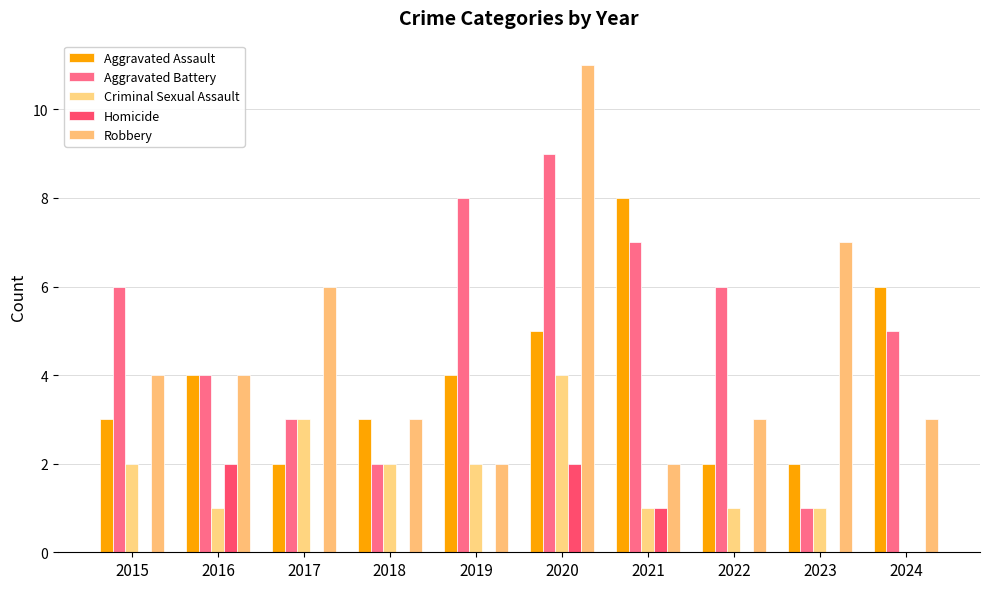

Reading right to left, transcribe all the data shown in this chart.

Aggravated Assault: 6	2	2	8	5	4	3	2	4	3
Aggravated Battery: 5	1	6	7	9	8	2	3	4	6
Criminal Sexual Assault: 0	1	1	1	4	2	2	3	1	2
Homicide: 0	0	0	1	2	0	0	0	2	0
Robbery: 3	7	3	2	11	2	3	6	4	4